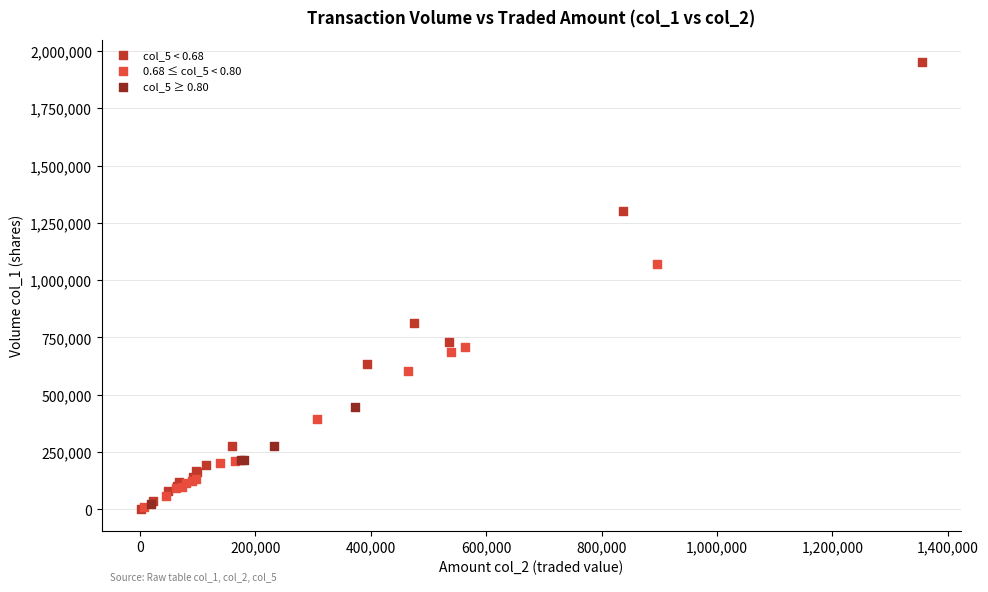

Which series has the largest Y range (max minus min)?

col_5 < 0.68